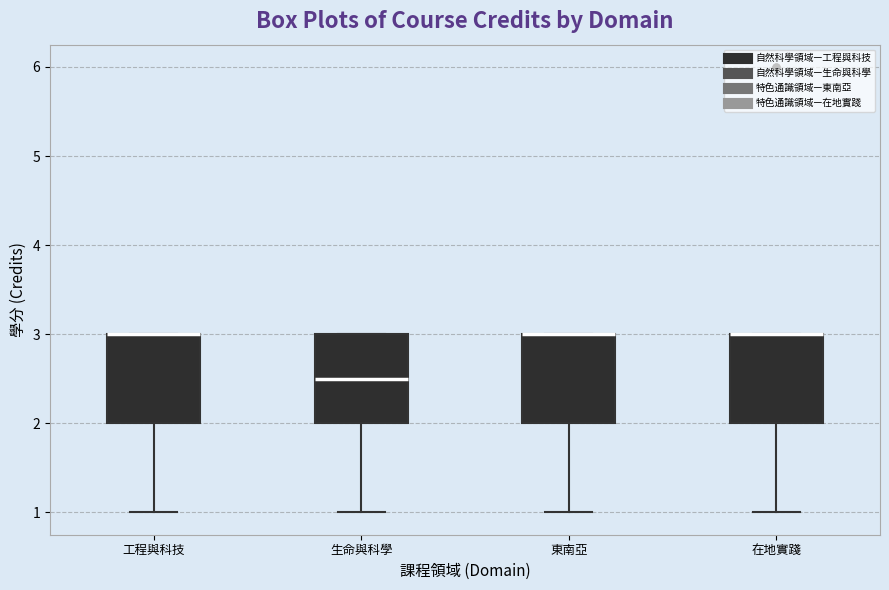

Reading left to right, transcribe this box plot: for each box, give where its median line is, the range the box spans, and where its two whiskers end, as read against the y-axis. The values are not printed on the chart, so give them approximately, as read against the axis.

工程與科技: median 3.0 (drawn on the box's upper edge), box 2.0 to 3.0, whiskers 1.0 to 3.0
生命與科學: median 2.5, box 2.0 to 3.0, whiskers 1.0 to 3.0
東南亞: median 3.0 (drawn on the box's upper edge), box 2.0 to 3.0, whiskers 1.0 to 3.0
在地實踐: median 3.0 (drawn on the box's upper edge), box 2.0 to 3.0, whiskers 1.0 to 3.0